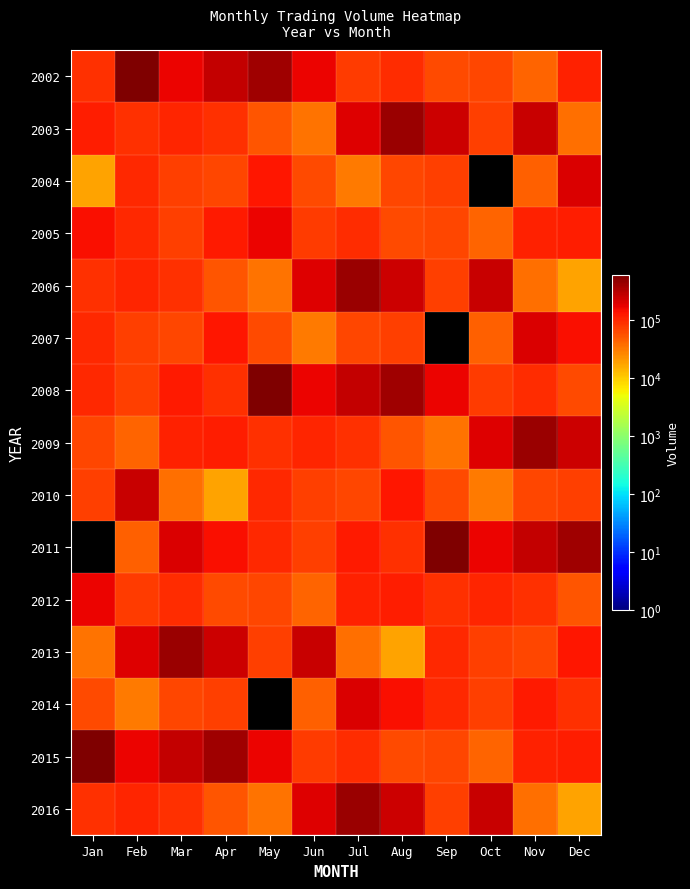

Reading left to right, transcribe all the data shown in this chart.

2002: Jan=87810	Feb=588615	Mar=162075	Apr=266625	May=408600	Jun=165600	Jul=74835	Aug=93675	Sep=61380	Oct=63405	Nov=42795	Dec=107070
2003: Jan=114600	Feb=88500	Mar=104325	Apr=86790	May=52935	Jun=34530	Jul=188115	Aug=420480	Sep=235215	Oct=70515	Nov=247245	Dec=36225
2004: Jan=18165	Feb=95790	Mar=72615	Apr=64575	May=130245	Jun=62790	Jul=31755	Aug=64410	Sep=71940	Oct=0	Nov=44520	Dec=203220
2005: Jan=137910	Feb=95760	Mar=73305	Apr=118755	May=165600	Jun=74835	Jul=93675	Aug=61380	Sep=63405	Oct=42795	Nov=107070	Dec=114600
2006: Jan=88500	Feb=104325	Mar=86790	Apr=52935	May=34530	Jun=188115	Jul=420480	Aug=235215	Sep=70515	Oct=247245	Nov=36225	Dec=18165
2007: Jan=95790	Feb=72615	Mar=64575	Apr=130245	May=62790	Jun=31755	Jul=64410	Aug=71940	Sep=0	Oct=44520	Nov=203220	Dec=137910
2008: Jan=95760	Feb=73305	Mar=118755	Apr=87810	May=588615	Jun=162075	Jul=266625	Aug=408600	Sep=165600	Oct=74835	Nov=93675	Dec=61380
2009: Jan=63405	Feb=42795	Mar=107070	Apr=114600	May=88500	Jun=104325	Jul=86790	Aug=52935	Sep=34530	Oct=188115	Nov=420480	Dec=235215
2010: Jan=70515	Feb=247245	Mar=36225	Apr=18165	May=95790	Jun=72615	Jul=64575	Aug=130245	Sep=62790	Oct=31755	Nov=64410	Dec=71940
2011: Jan=0	Feb=44520	Mar=203220	Apr=137910	May=95760	Jun=73305	Jul=118755	Aug=87810	Sep=588615	Oct=162075	Nov=266625	Dec=408600
2012: Jan=165600	Feb=74835	Mar=93675	Apr=61380	May=63405	Jun=42795	Jul=107070	Aug=114600	Sep=88500	Oct=104325	Nov=86790	Dec=52935
2013: Jan=34530	Feb=188115	Mar=420480	Apr=235215	May=70515	Jun=247245	Jul=36225	Aug=18165	Sep=95790	Oct=72615	Nov=64575	Dec=130245
2014: Jan=62790	Feb=31755	Mar=64410	Apr=71940	May=0	Jun=44520	Jul=203220	Aug=137910	Sep=95760	Oct=73305	Nov=118755	Dec=87810
2015: Jan=588615	Feb=162075	Mar=266625	Apr=408600	May=165600	Jun=74835	Jul=93675	Aug=61380	Sep=63405	Oct=42795	Nov=107070	Dec=114600
2016: Jan=88500	Feb=104325	Mar=86790	Apr=52935	May=34530	Jun=188115	Jul=420480	Aug=235215	Sep=70515	Oct=247245	Nov=36225	Dec=18165